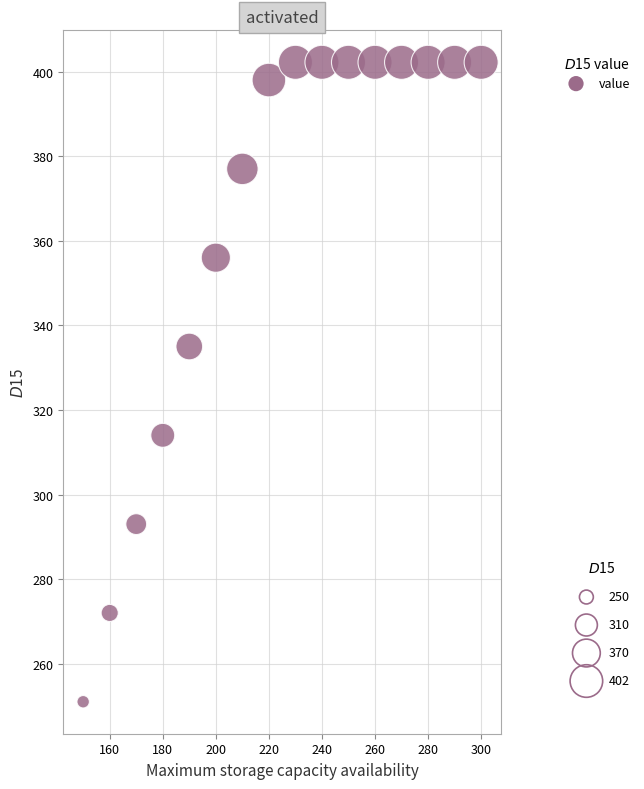

What is the range of Y values (max minus min)?

151.2